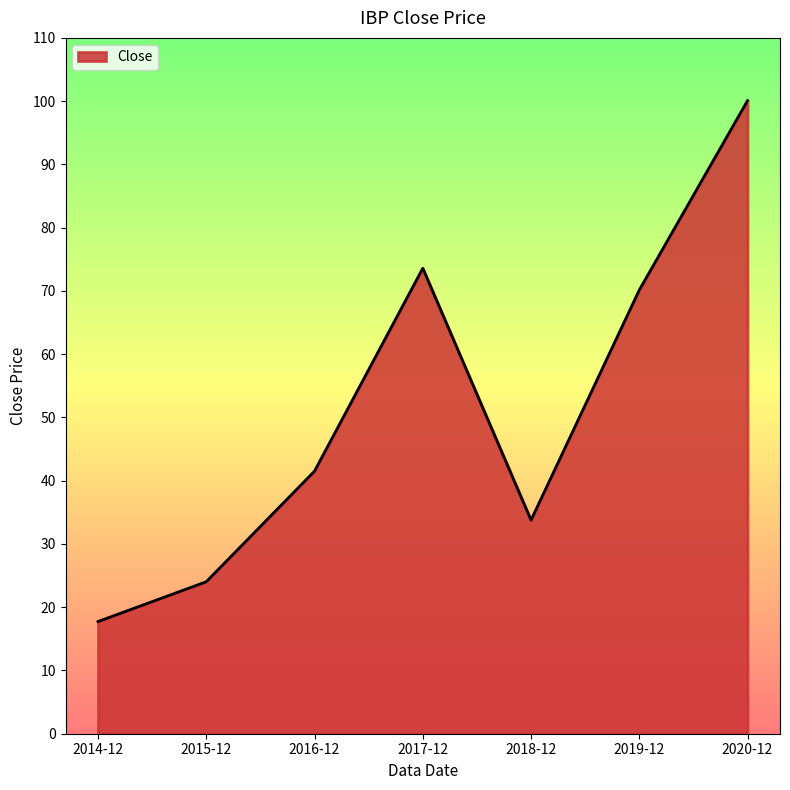

Reading left to right, extract all data points from this chart.

17.7	24.0	41.5	73.6	33.8	70.1	100.1